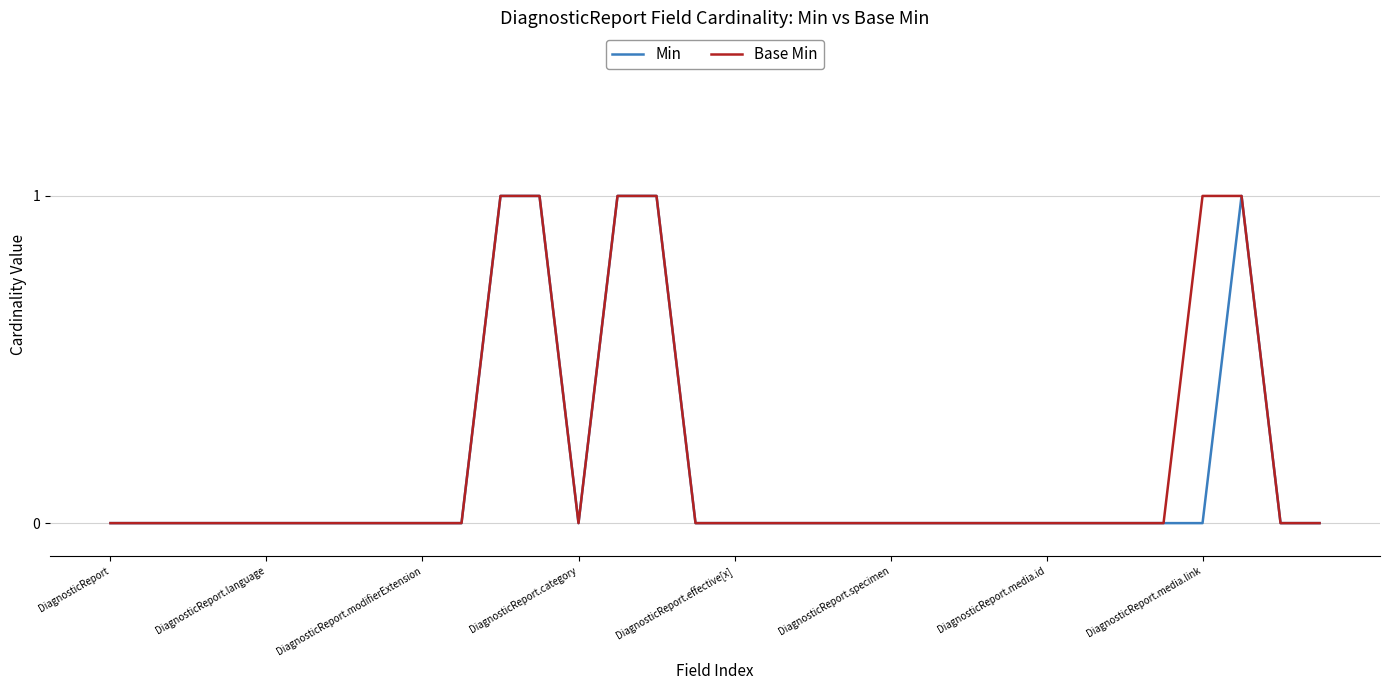

What is the difference between the maximum and second lowest values in the Min series?

1